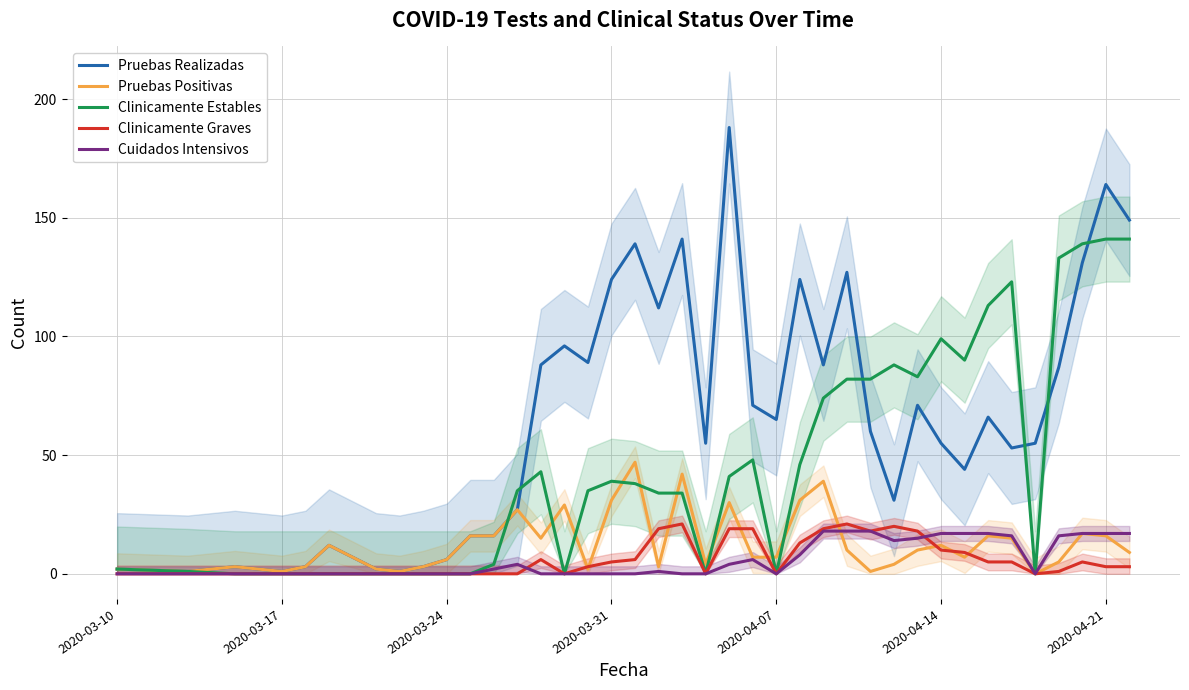

What is the highest value of the Cuidados Intensivos series?

18